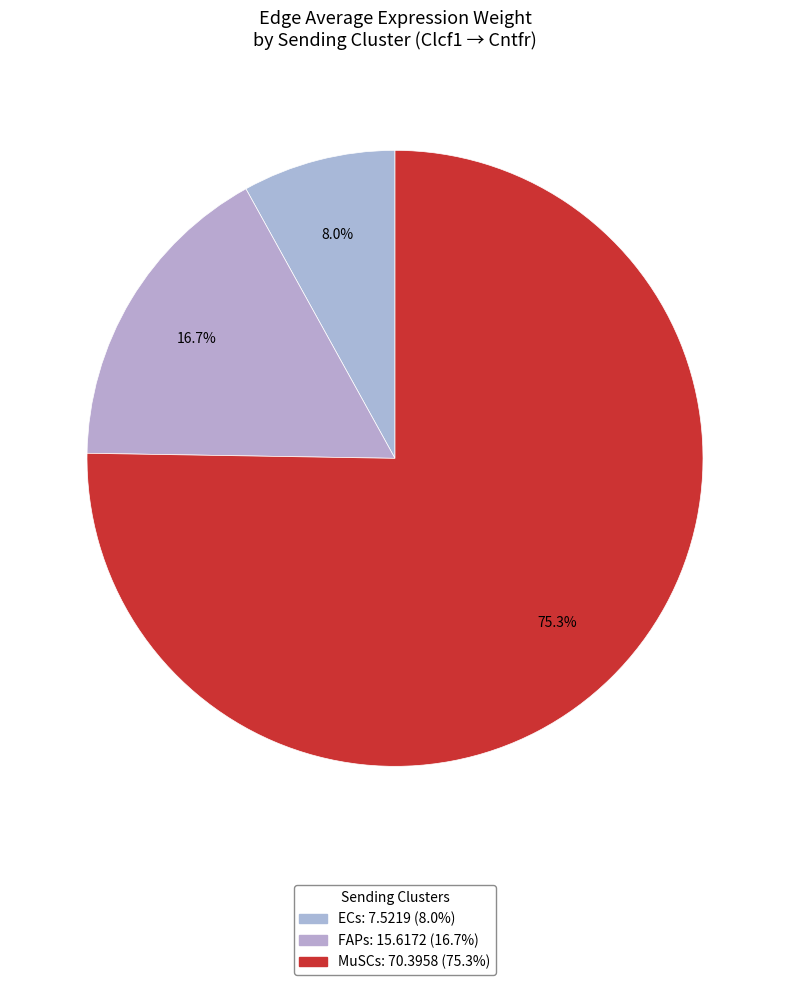

Combined, what portion of the pie is FAPs and ECs?

24.7%